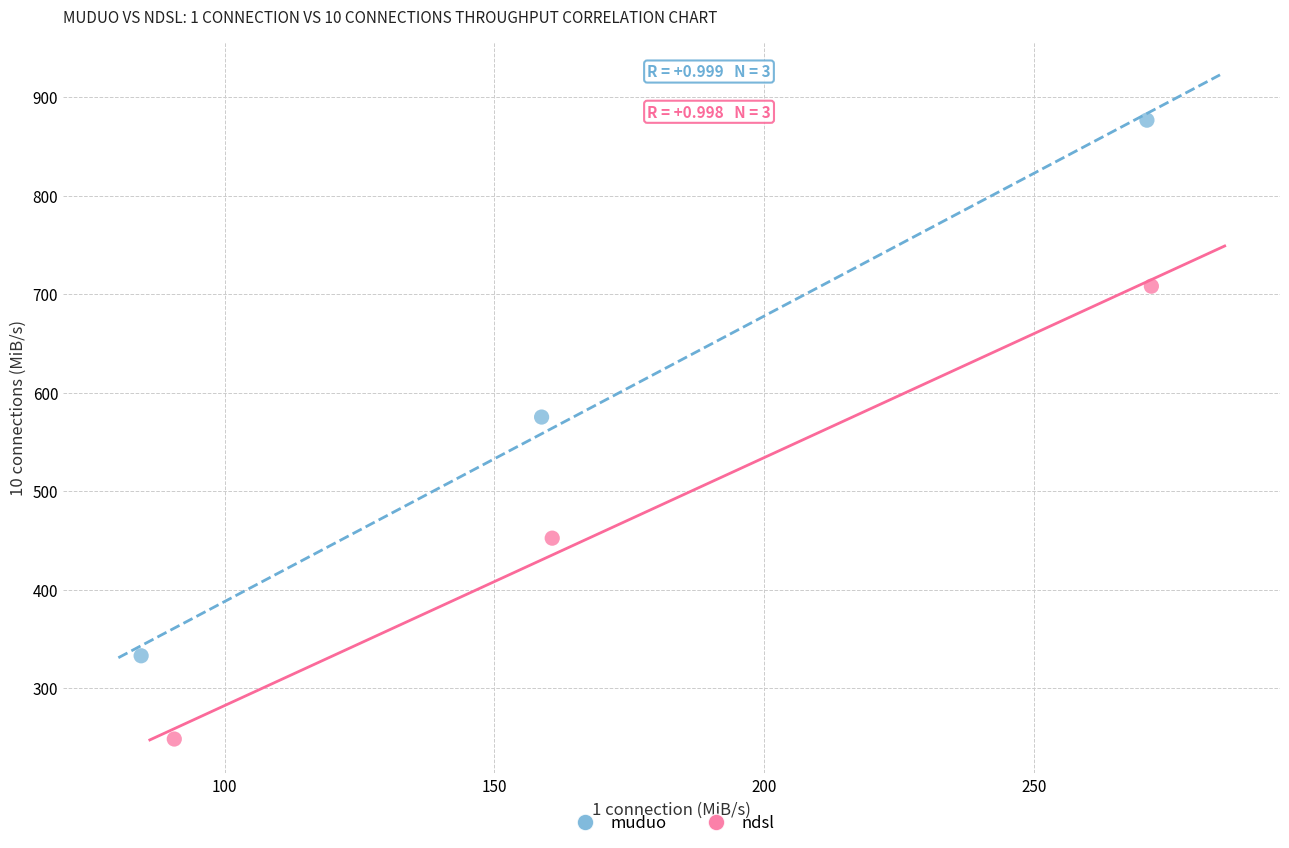

Which series reaches the maximum Y coordinate?

muduo